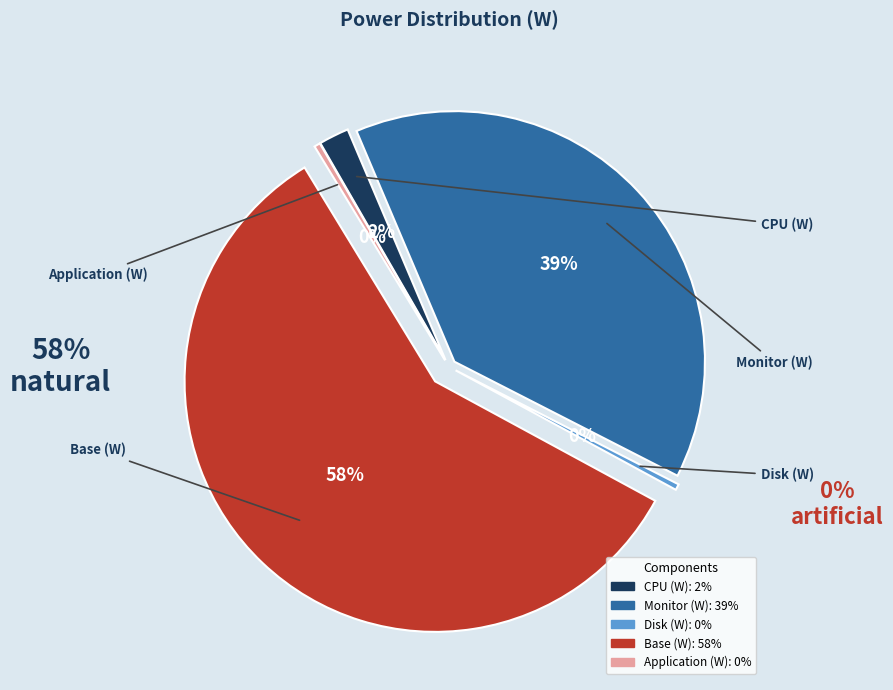

Which category accounts for the majority?

Base (W)